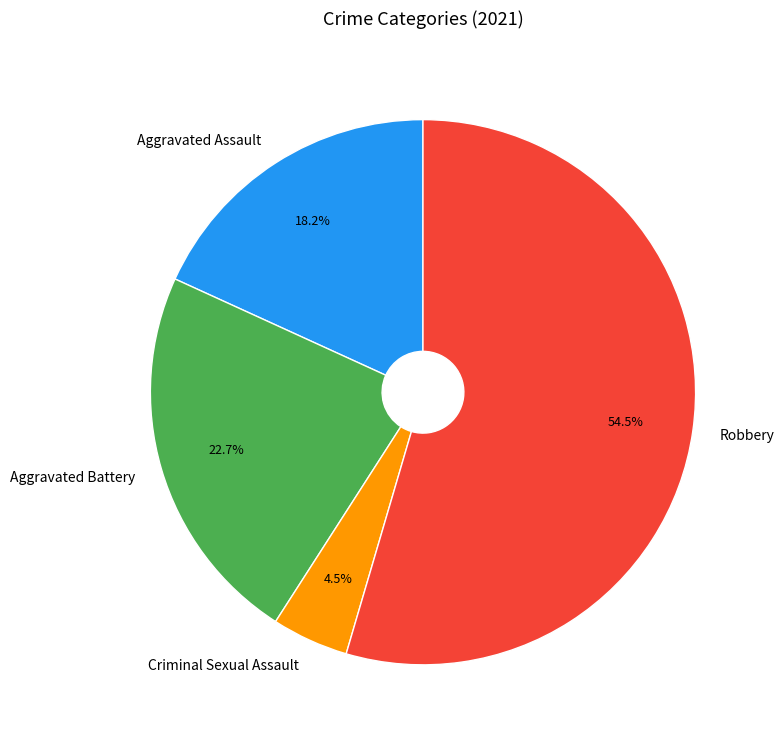

What percentage do Aggravated Battery and Aggravated Assault together represent?

40.9%